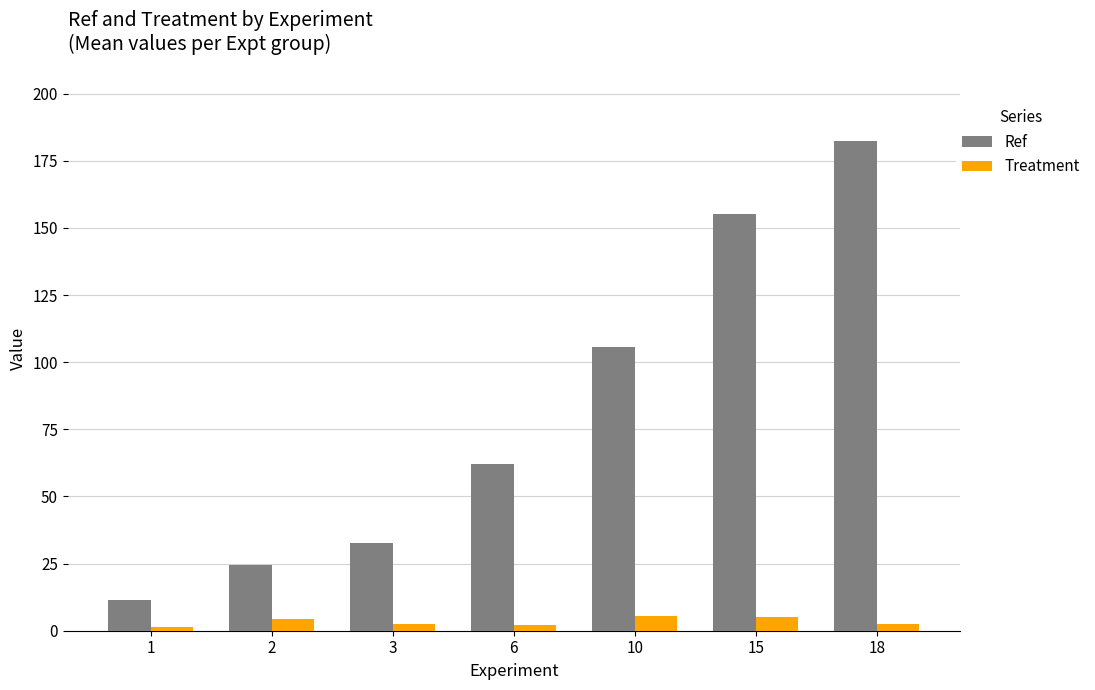

At how many categories does at least one series exceed 118?

2